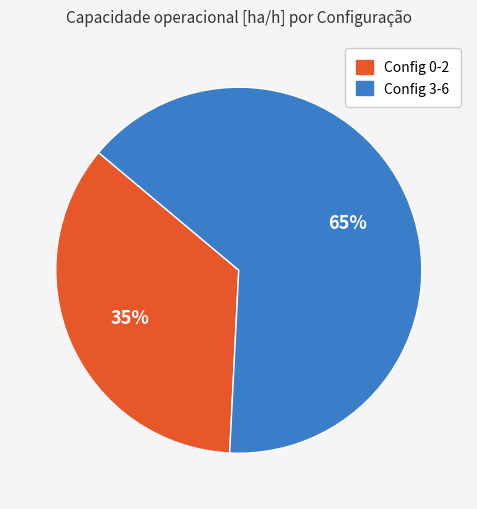

To the nearest percent, what percentage of the pie is Config 3-6?

65%